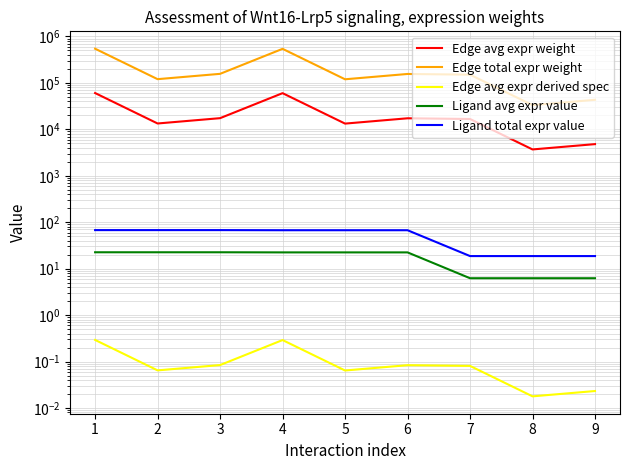

What is the lowest value of the Edge total expr weight series?

33178.2